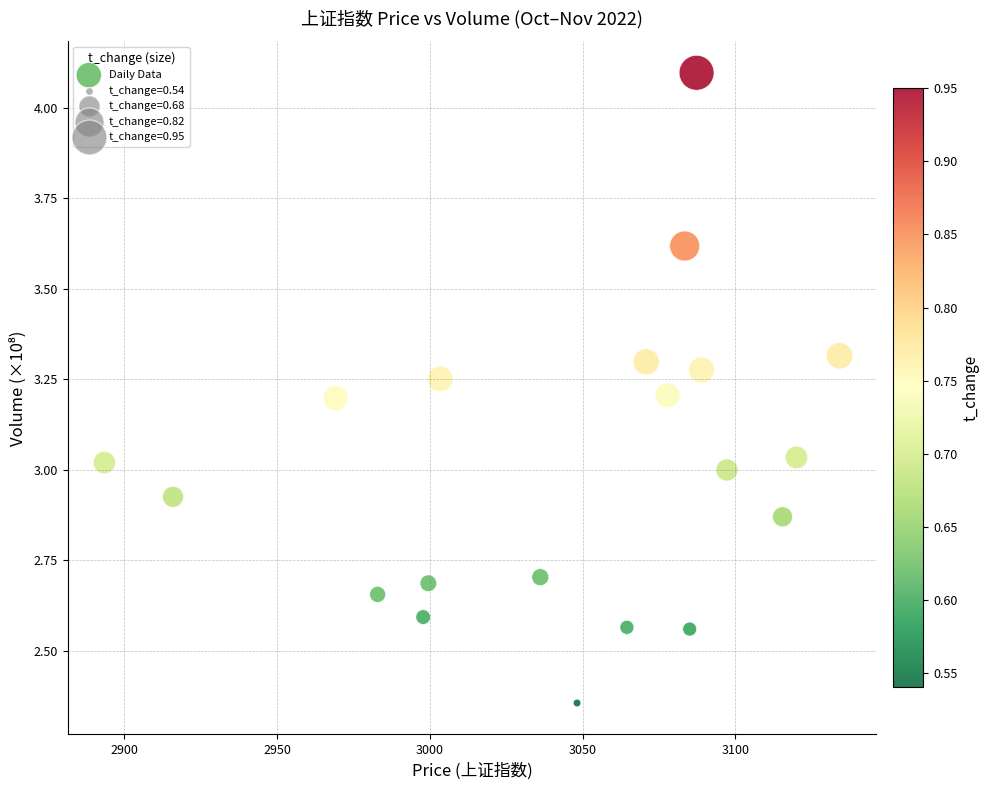

What is the range of X values (max minus min)?

240.6